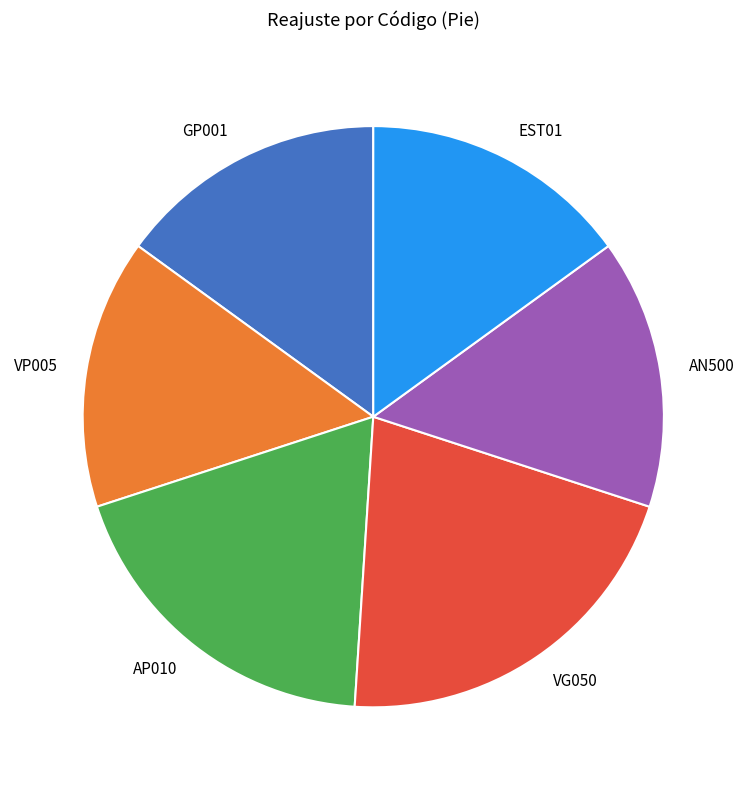

The GP001 slice represents 15% of the pie. True or false?

True